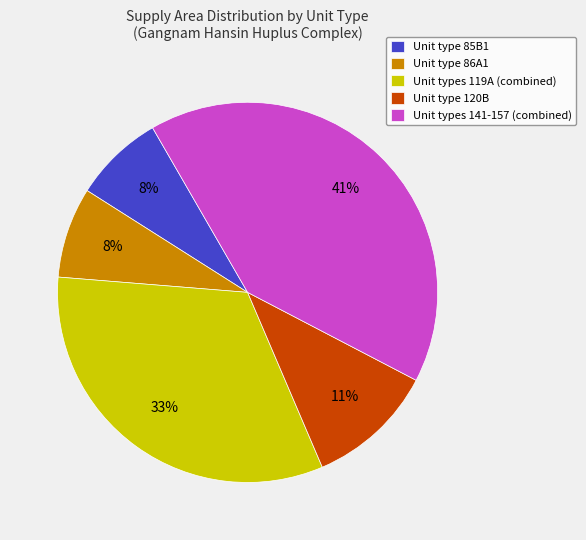

Does any single category account for the majority?

No